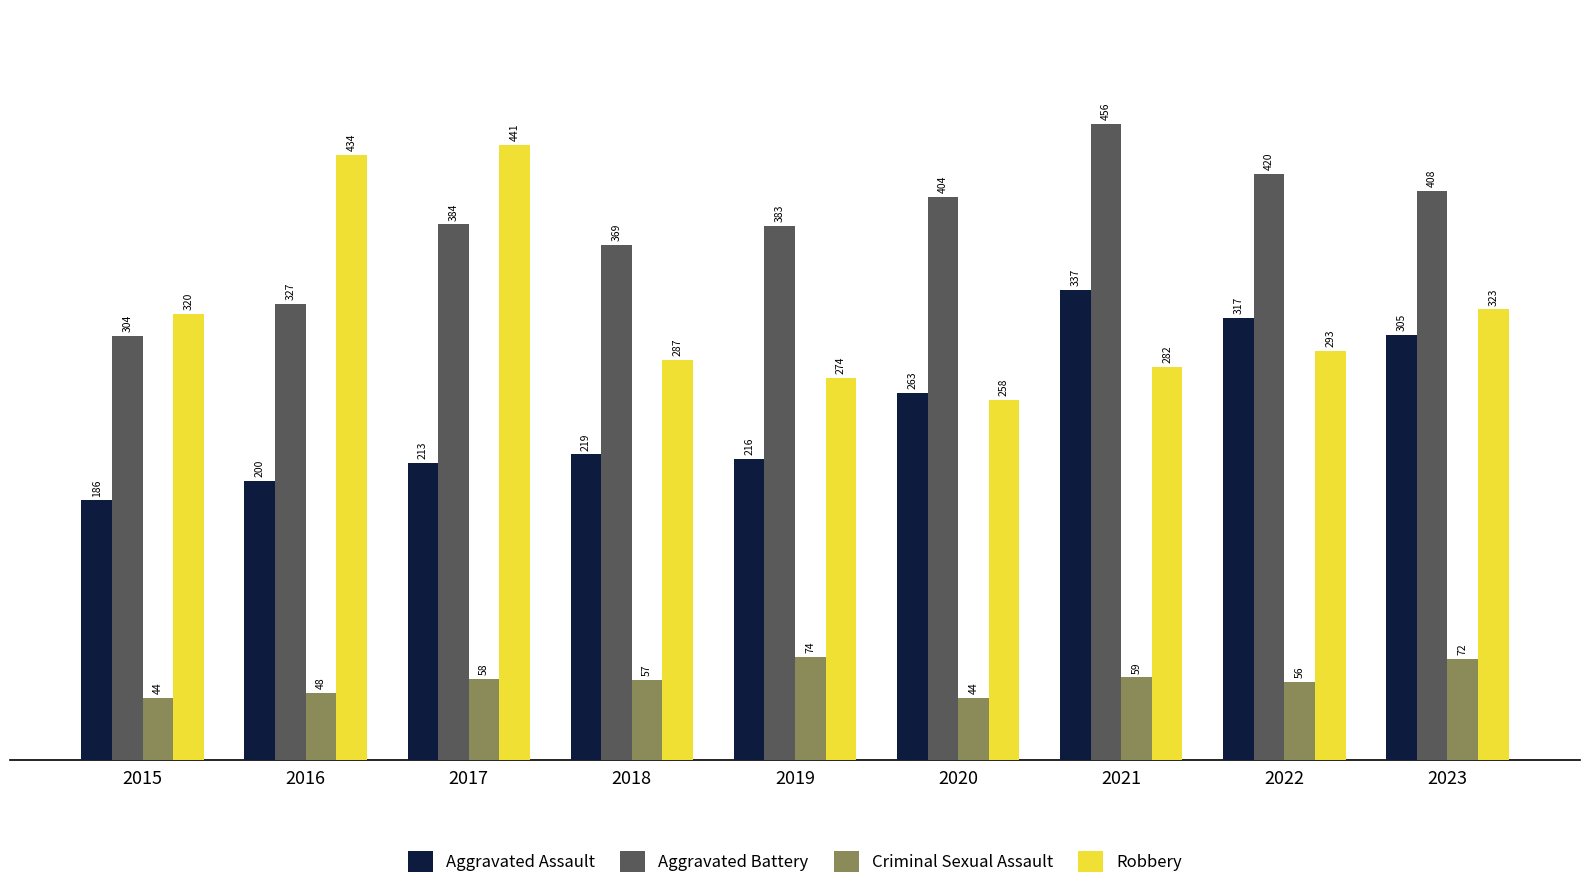

Reading left to right, extract all data points from this chart.

Aggravated Assault: 2015=186	2016=200	2017=213	2018=219	2019=216	2020=263	2021=337	2022=317	2023=305
Aggravated Battery: 2015=304	2016=327	2017=384	2018=369	2019=383	2020=404	2021=456	2022=420	2023=408
Criminal Sexual Assault: 2015=44	2016=48	2017=58	2018=57	2019=74	2020=44	2021=59	2022=56	2023=72
Robbery: 2015=320	2016=434	2017=441	2018=287	2019=274	2020=258	2021=282	2022=293	2023=323